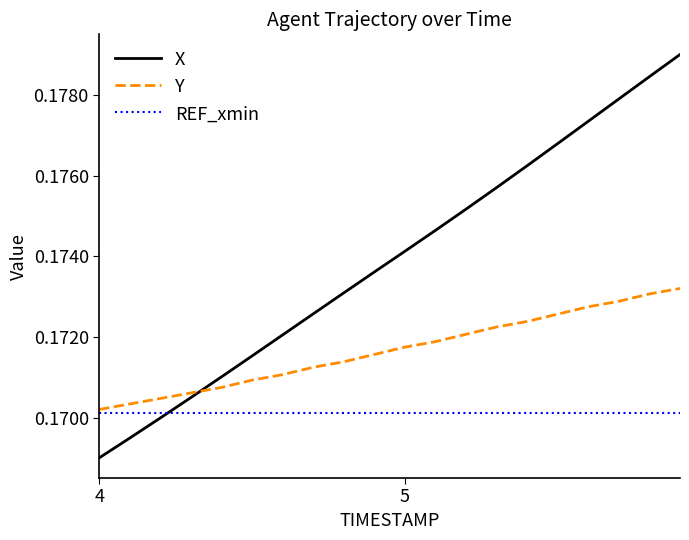

Rank the series by their maximum value, from highest to lowest.

X, Y, REF_xmin